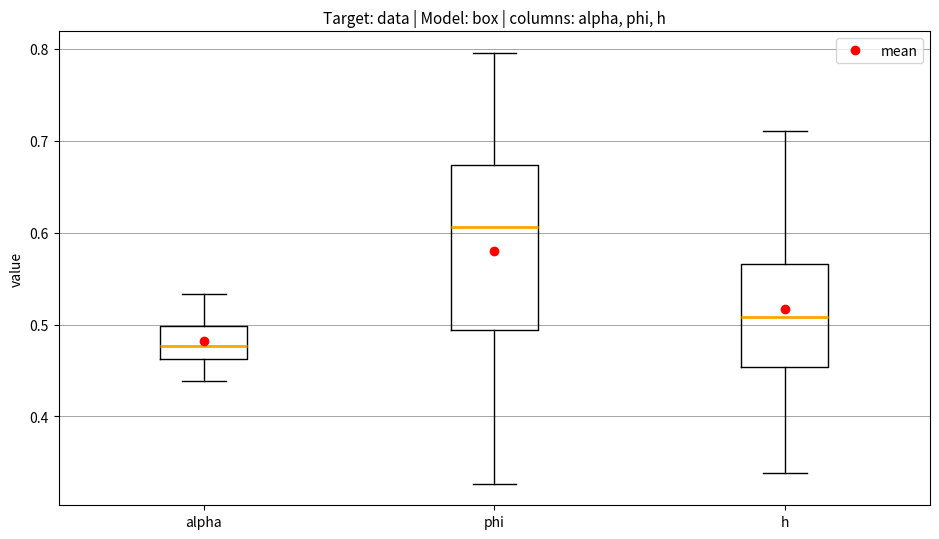

Which box's median line is the lowest?

alpha